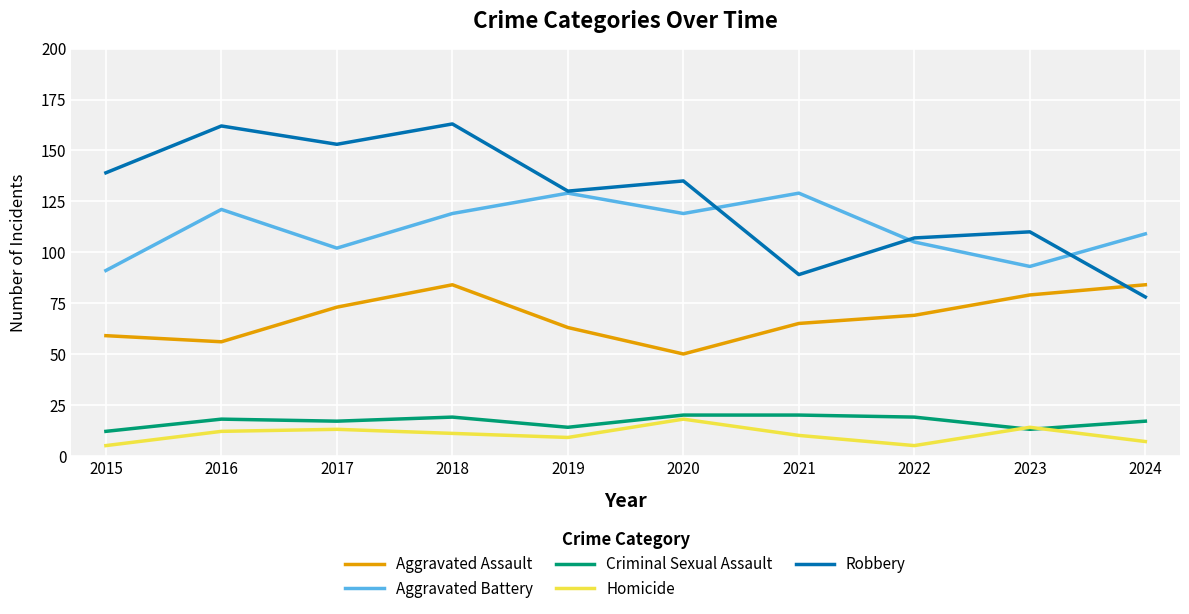

Which series has the largest total across all categories?

Robbery